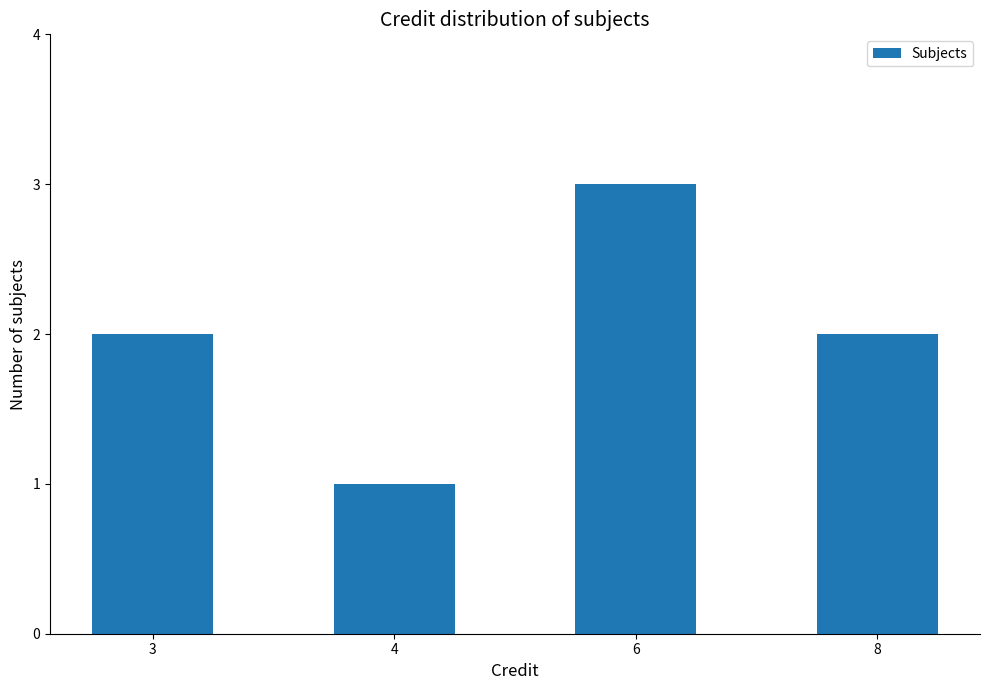

What value does the data have at 4?

1